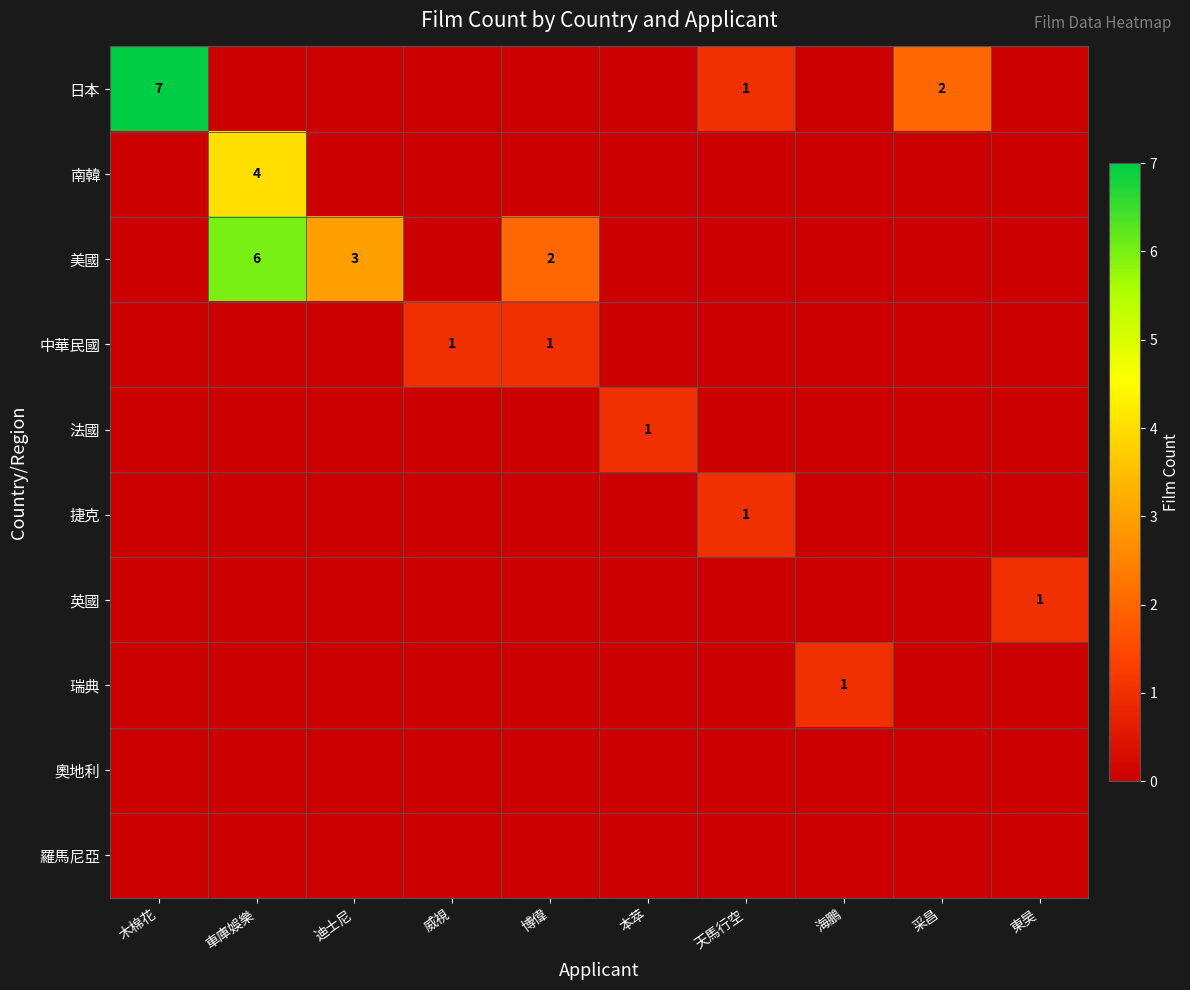

Which series has the largest total across all categories?

美國